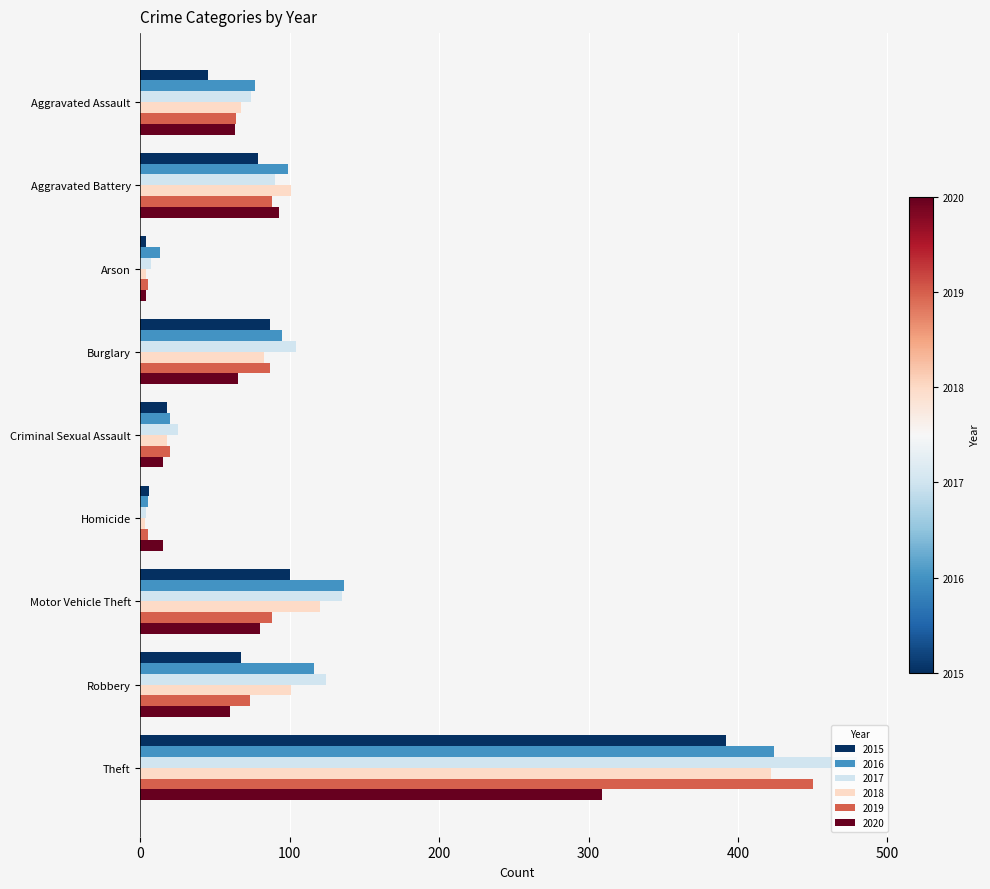

What is the greatest value displayed?

480